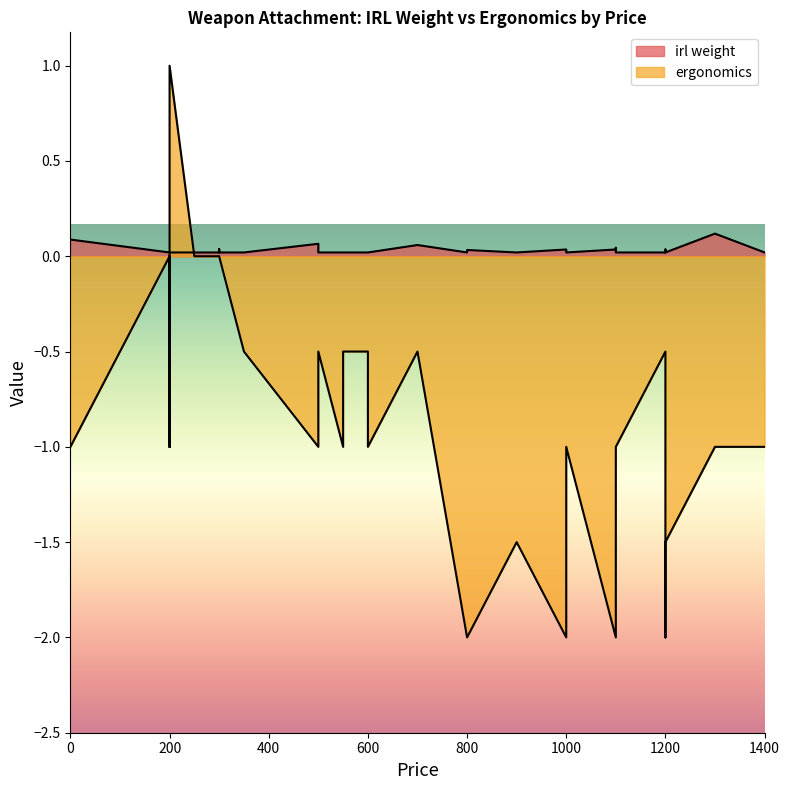

How many categories are shown in the chart?

38